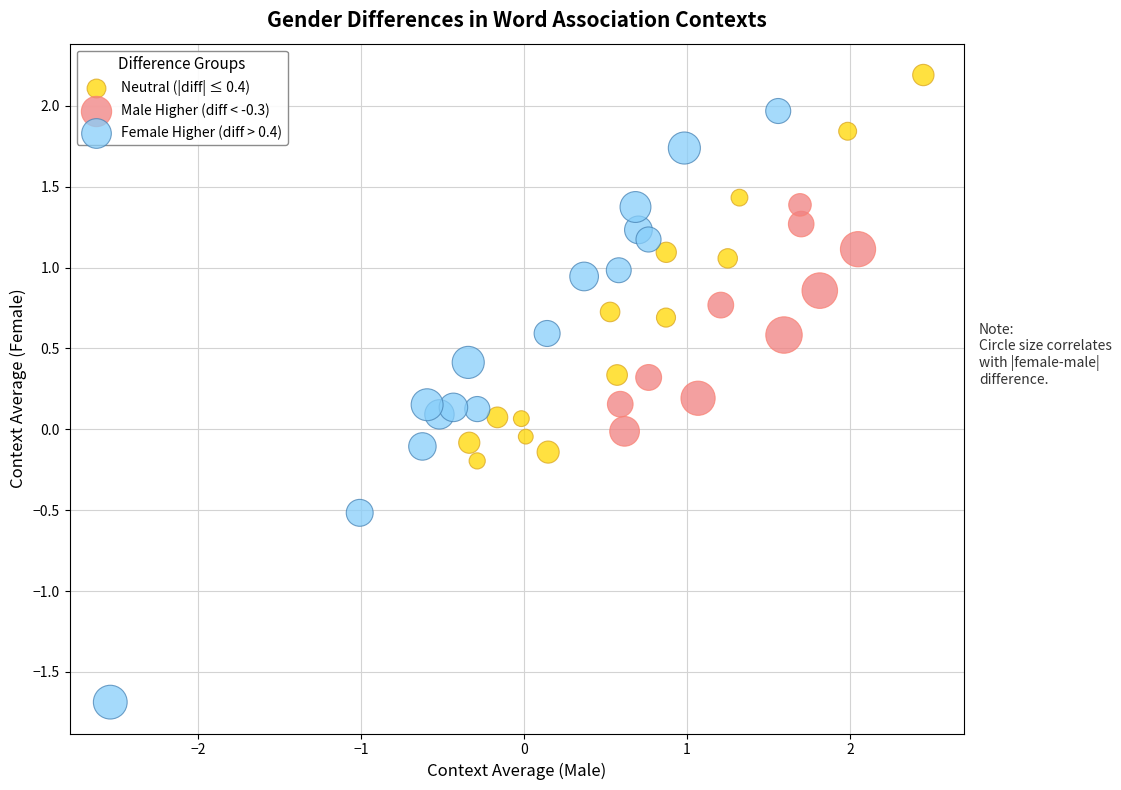

Which series contains the lowest Y value?

Female Higher (diff > 0.4)